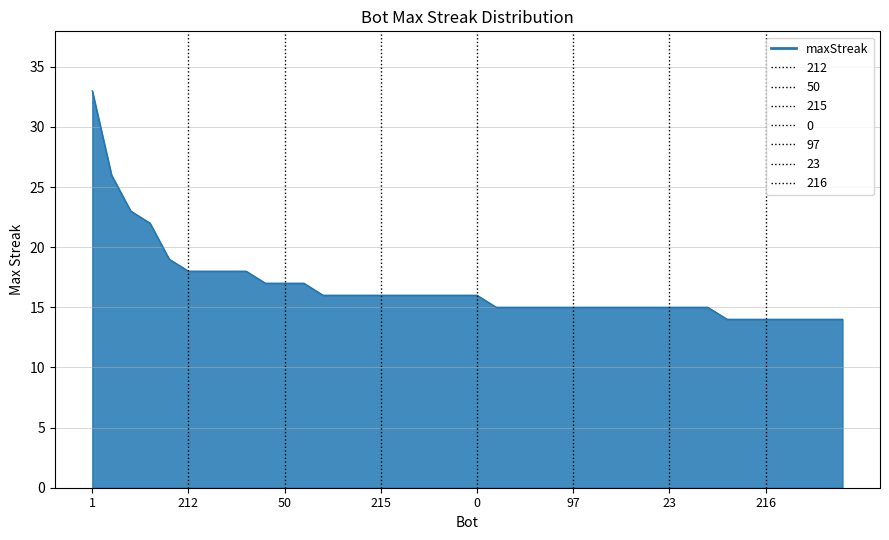

Reading left to right, what are all the values shown in this chart?

33	26	23	22	19	18	18	18	18	17	17	17	16	16	16	16	16	16	16	16	16	15	15	15	15	15	15	15	15	15	15	15	15	14	14	14	14	14	14	14